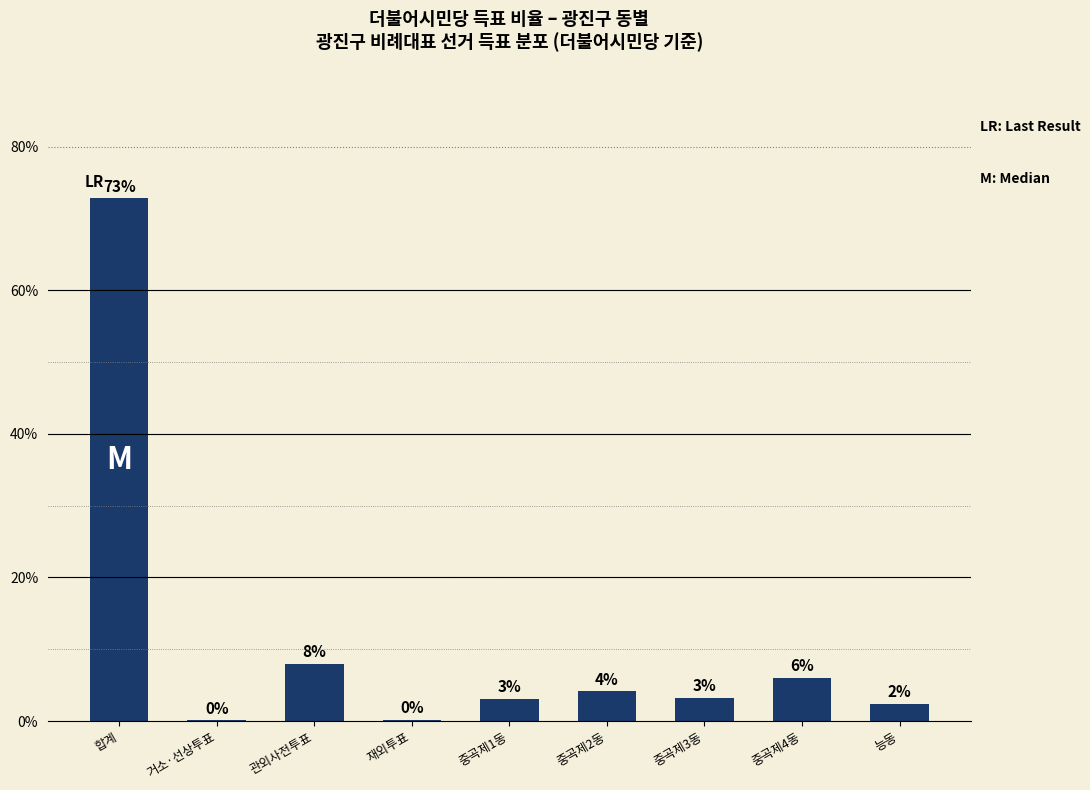

What is the label of the 4th bar from the left?

재외투표